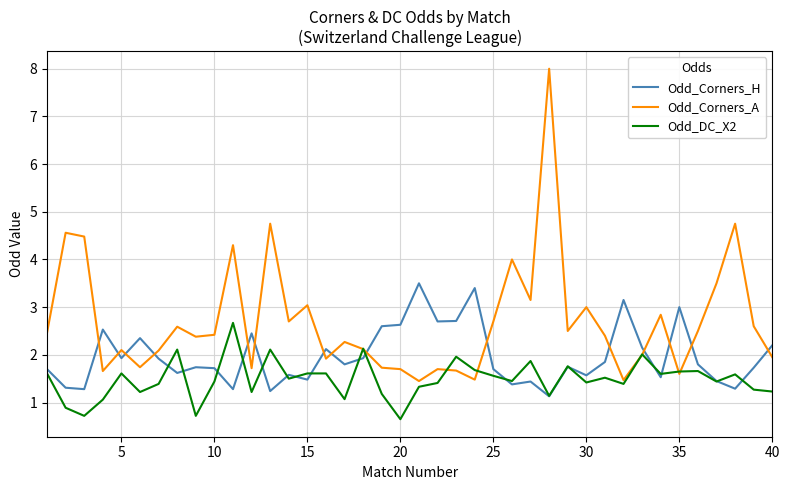

True or false: Odd_Corners_A has more than 0 interior local peaks.

True